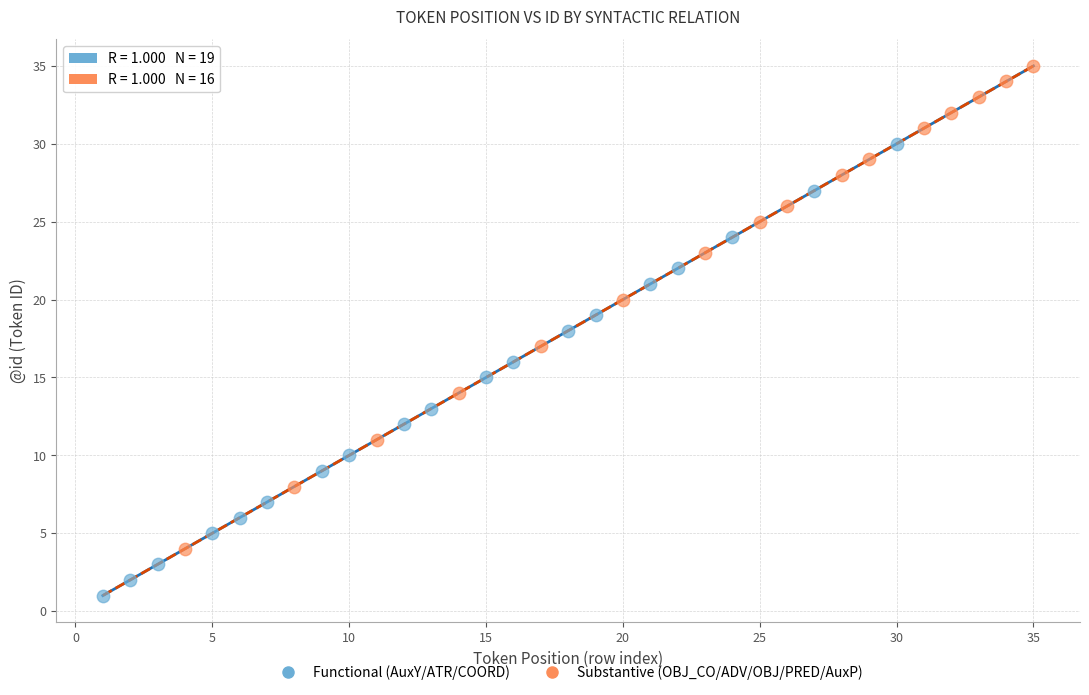

Which series reaches the minimum Y coordinate?

Functional (AuxY/ATR/COORD)